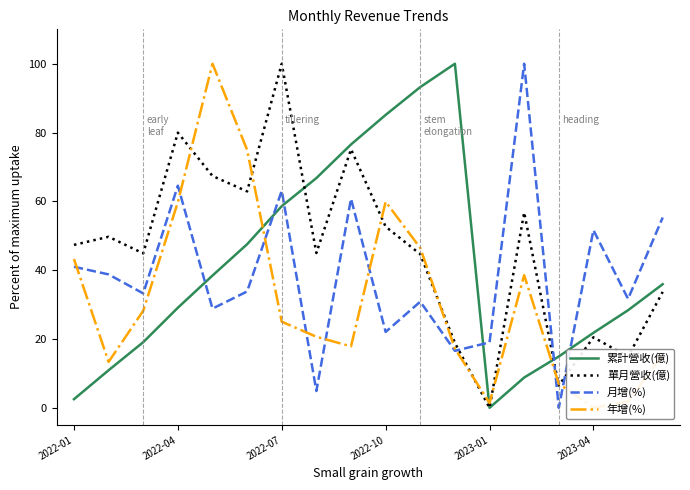

How many series are shown in this chart?

4